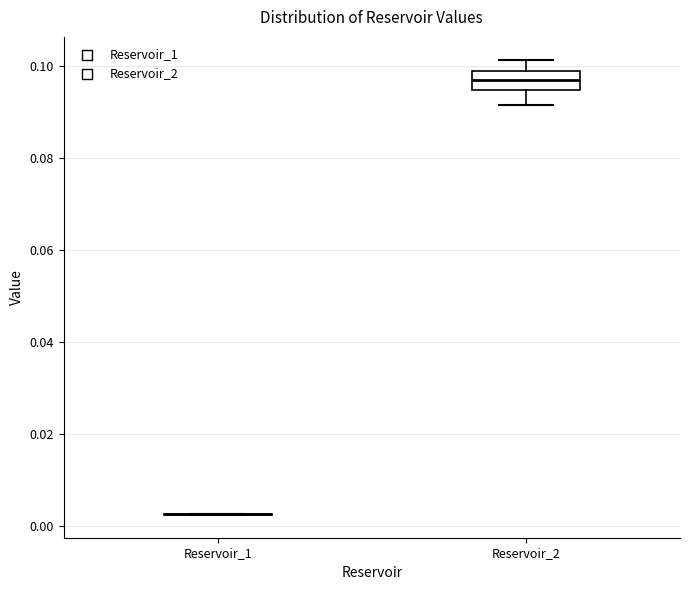

Reading left to right, transcribe this box plot: for each box, give where its median line is, the range the box spans, and where its two whiskers end, as read against the y-axis. The values are not printed on the chart, so give them approximately, as read against the axis.

Reservoir_1: box collapsed to a line at 0.002, whiskers 0.002 to 0.002
Reservoir_2: median 0.096, box 0.094 to 0.098, whiskers 0.092 to 0.102